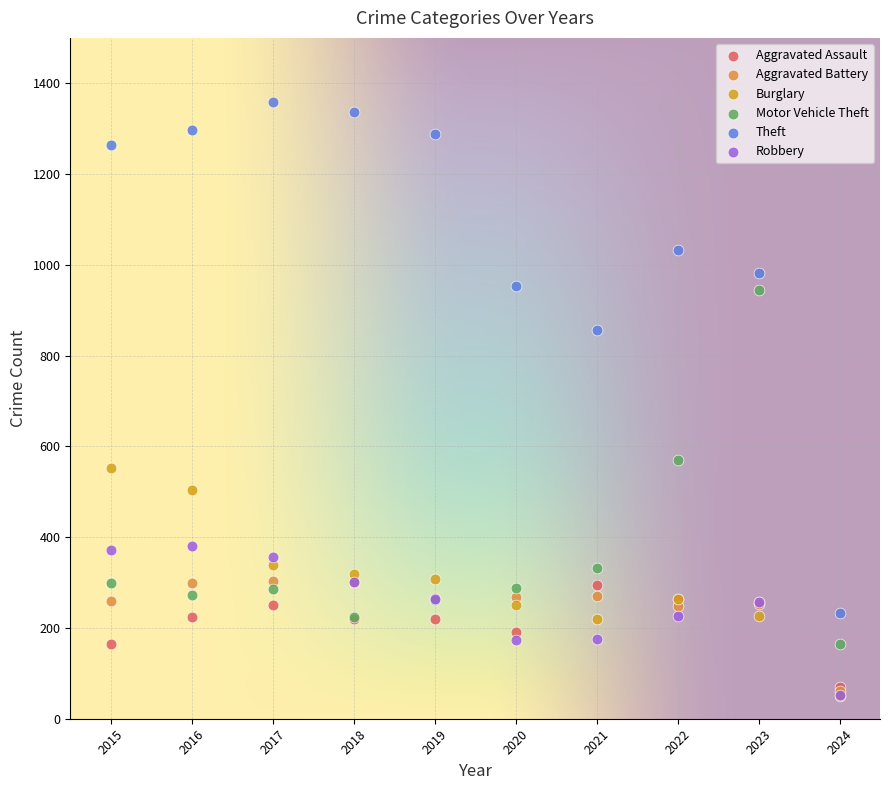

In the Theft series, what Y value is closest to 795?

856